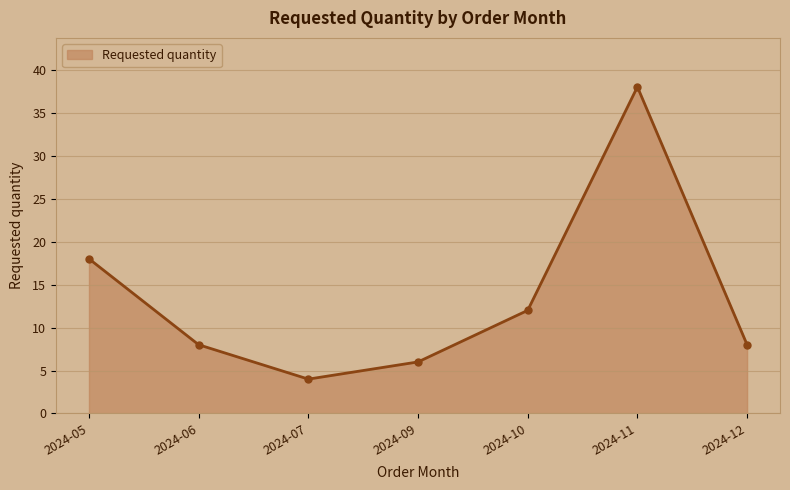

What is the value of the 5th point from the left?

12